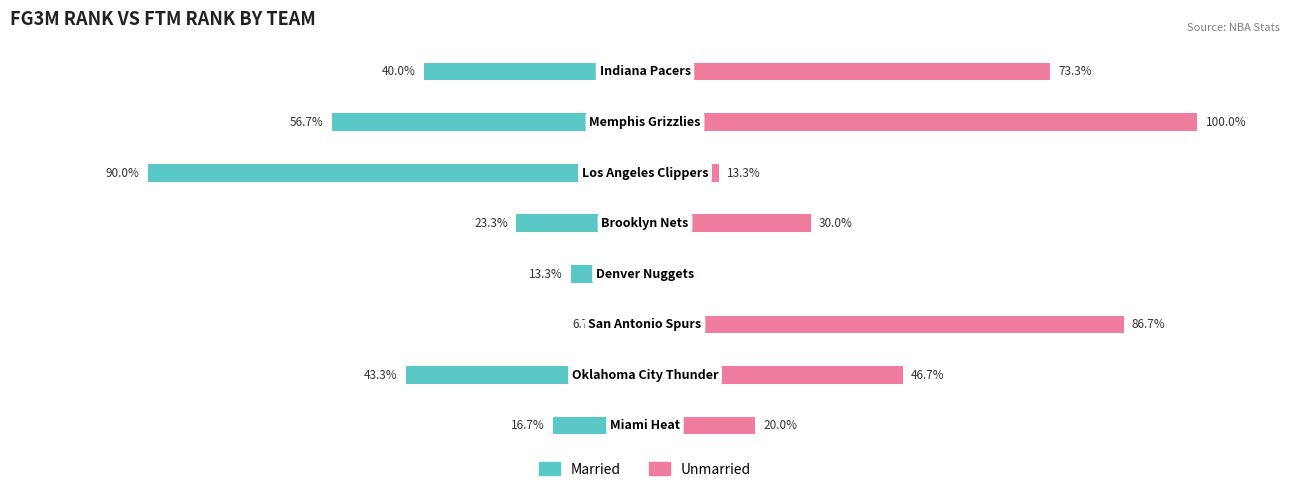

Rank the series by their average value, from highest to lowest.

Unmarried, Married